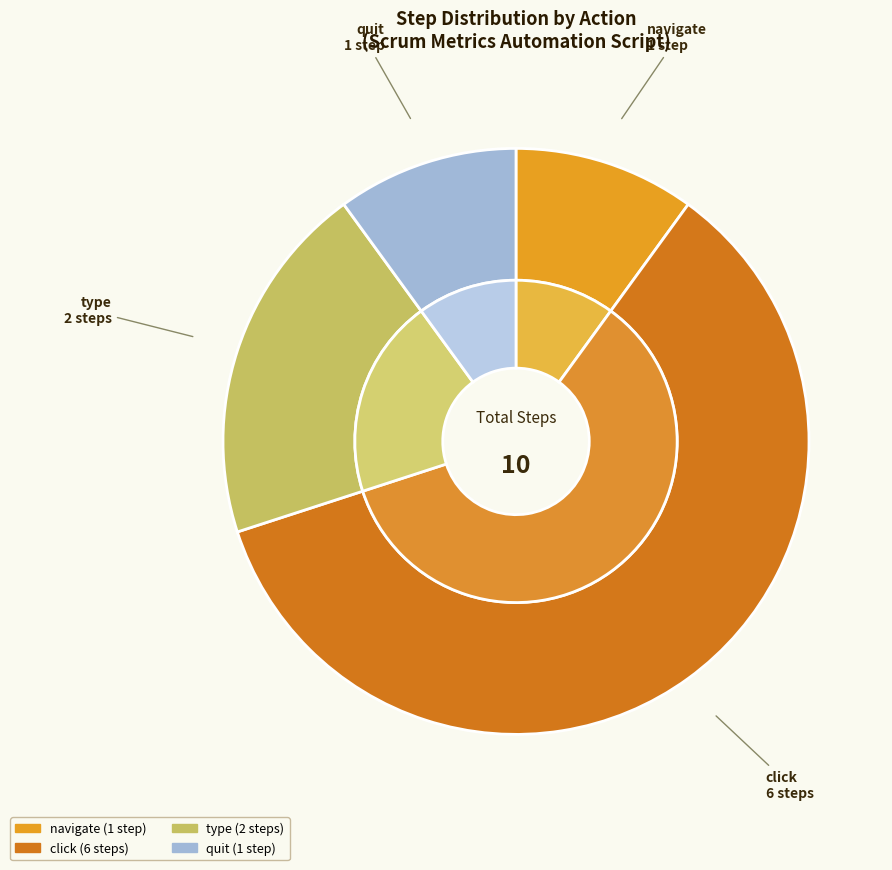

Does quit account for over 50% of the chart?

No